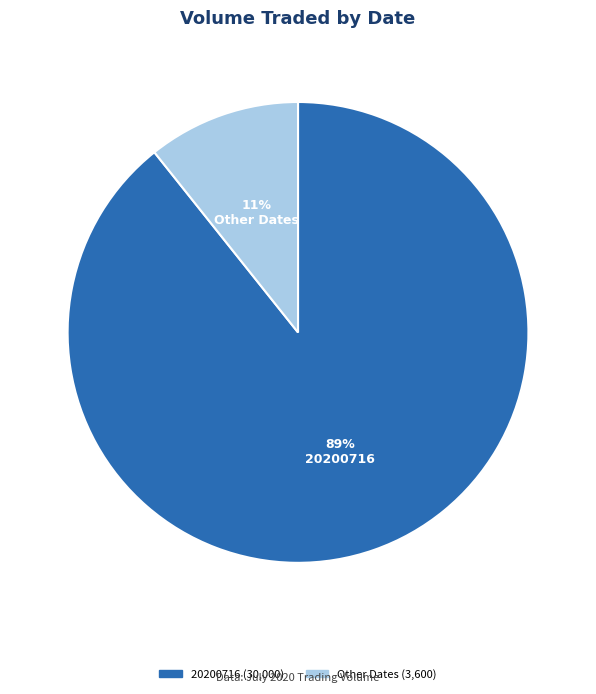

To the nearest percent, what is the average slice percentage?

50%